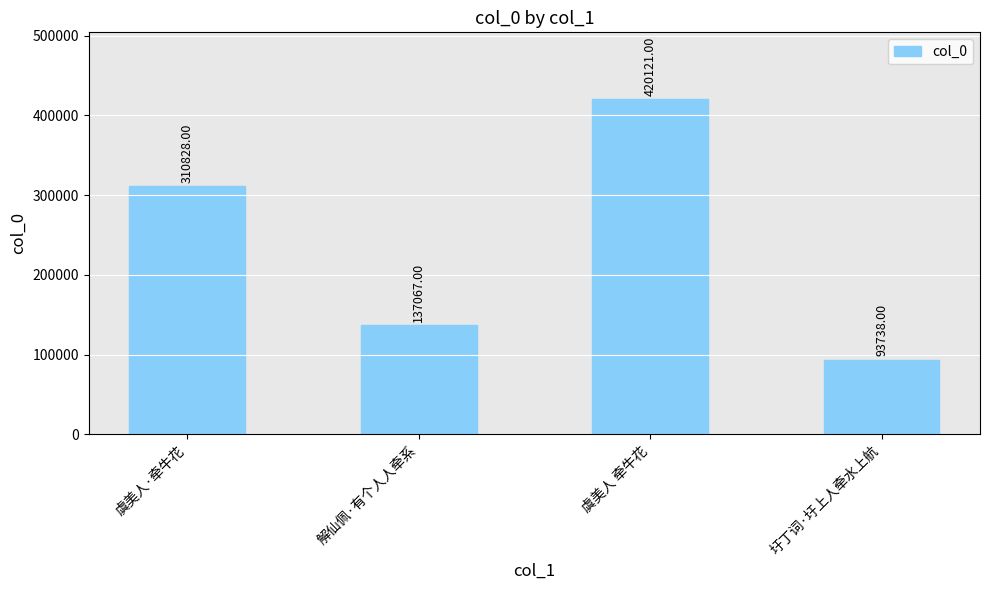

What is the smallest value displayed?

93738